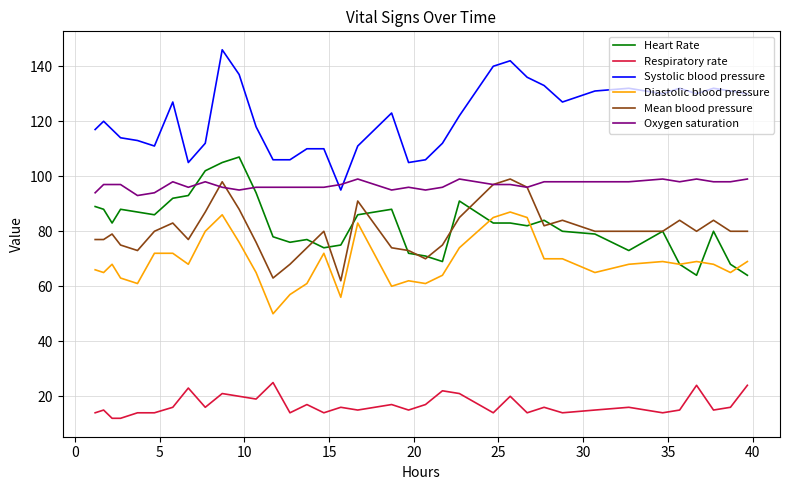

What is the lowest value of the Respiratory rate series?

12